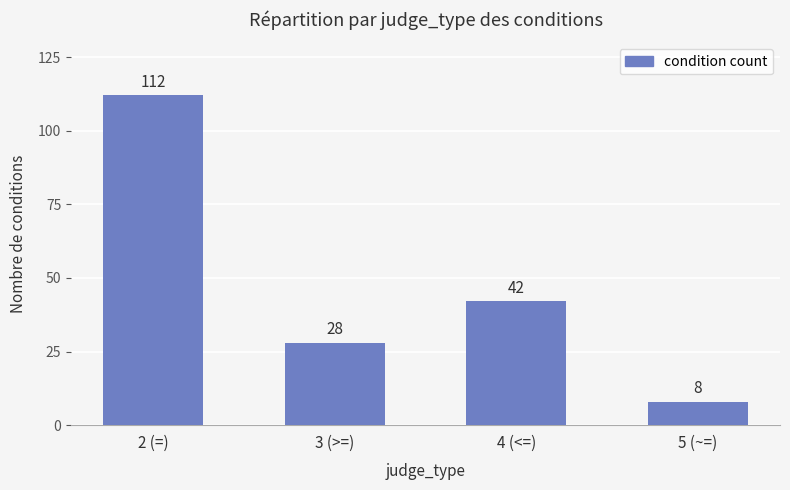

Read the value at 3 (>=), to the nearest 10.

30